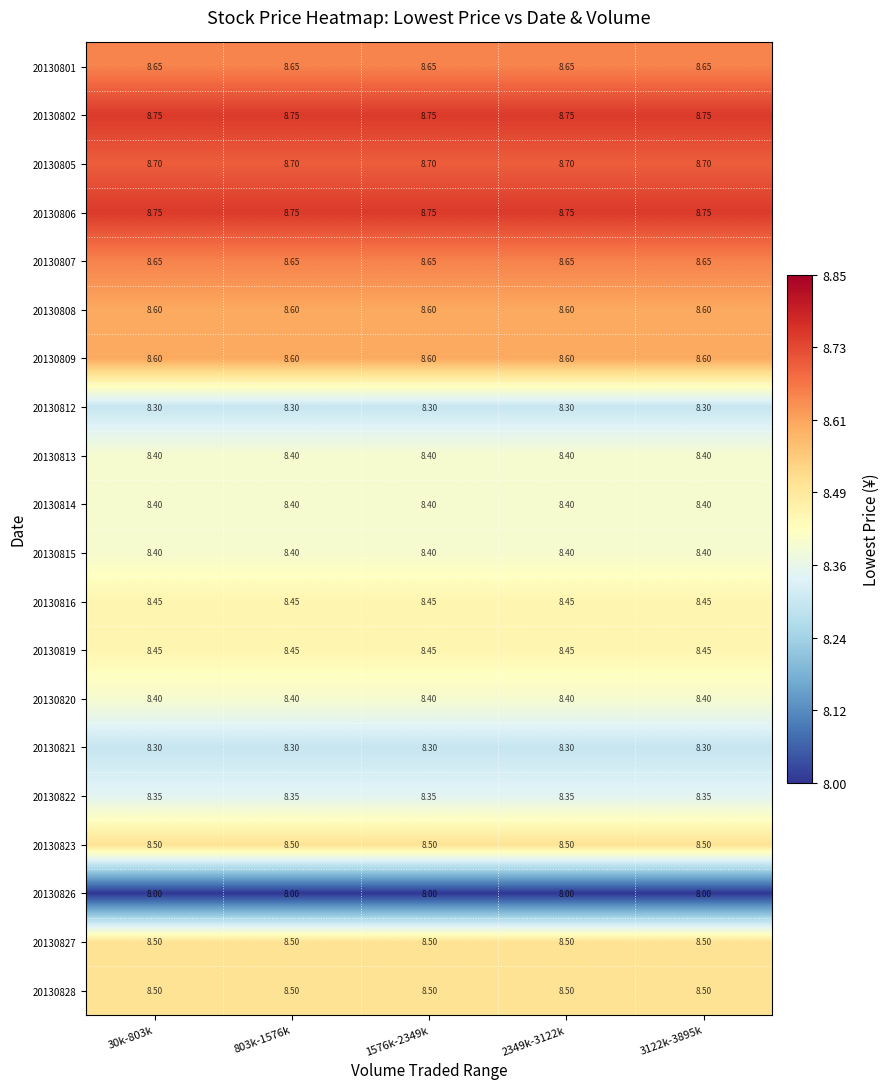

Rank the series by their maximum value, from highest to lowest.

20130802, 20130806, 20130805, 20130801, 20130807, 20130808, 20130809, 20130823, 20130827, 20130828, 20130816, 20130819, 20130813, 20130814, 20130815, 20130820, 20130822, 20130812, 20130821, 20130826